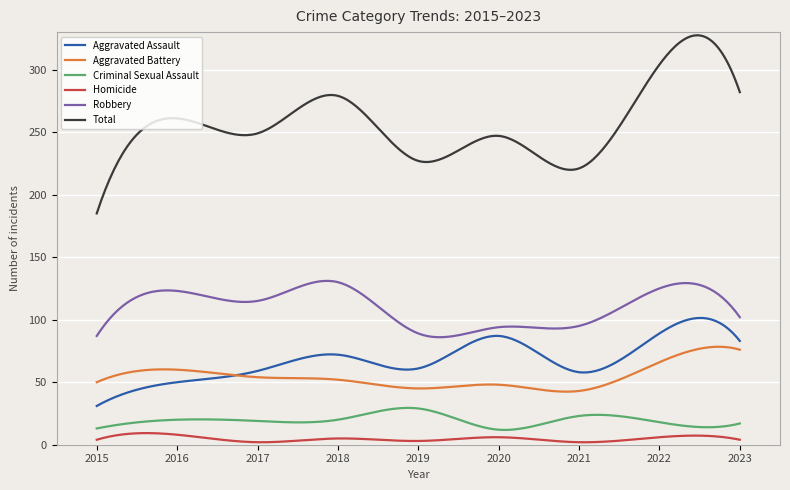

Does the chart display data point markers on the line(s)?

No